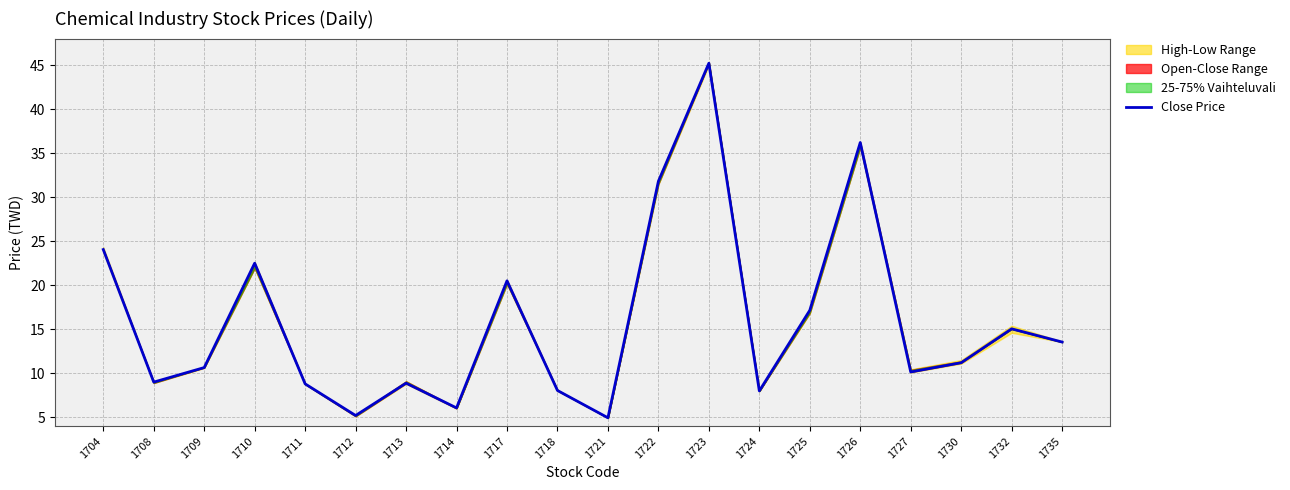

At which category does the chart reach its minimum across all series?

1721